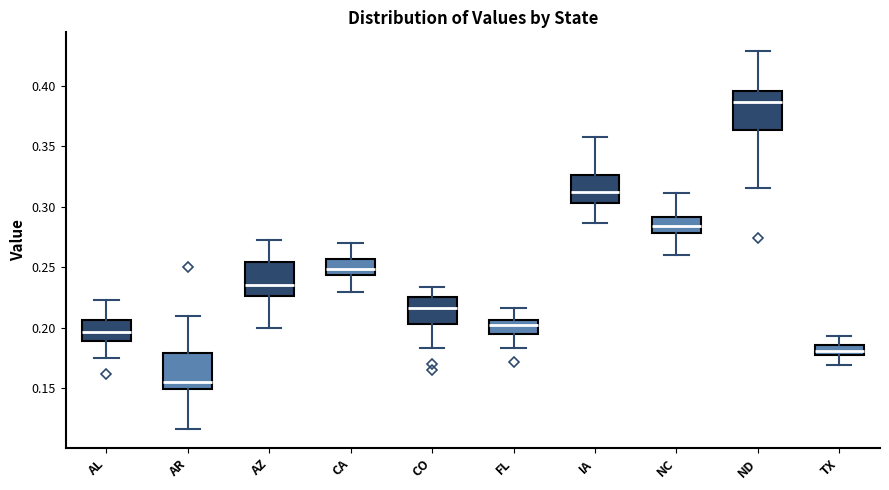

Reading left to right, read every box against the y-axis: the position of its median line, the range the box covers, and the ends of its whiskers. The values are not printed on the chart, so give them approximately, as read against the axis.

AL: median 0.195, box 0.190 to 0.205, whiskers 0.175 to 0.225
AR: median 0.155, box 0.150 to 0.180, whiskers 0.115 to 0.210
AZ: median 0.235, box 0.225 to 0.255, whiskers 0.200 to 0.270
CA: median 0.250, box 0.245 to 0.255, whiskers 0.230 to 0.270
CO: median 0.215, box 0.205 to 0.225, whiskers 0.185 to 0.235
FL: median 0.200, box 0.195 to 0.205, whiskers 0.185 to 0.215
IA: median 0.315, box 0.305 to 0.325, whiskers 0.285 to 0.360
NC: median 0.285, box 0.280 to 0.290, whiskers 0.260 to 0.310
ND: median 0.385, box 0.365 to 0.395, whiskers 0.315 to 0.430
TX: median 0.180, box 0.175 to 0.185, whiskers 0.170 to 0.195